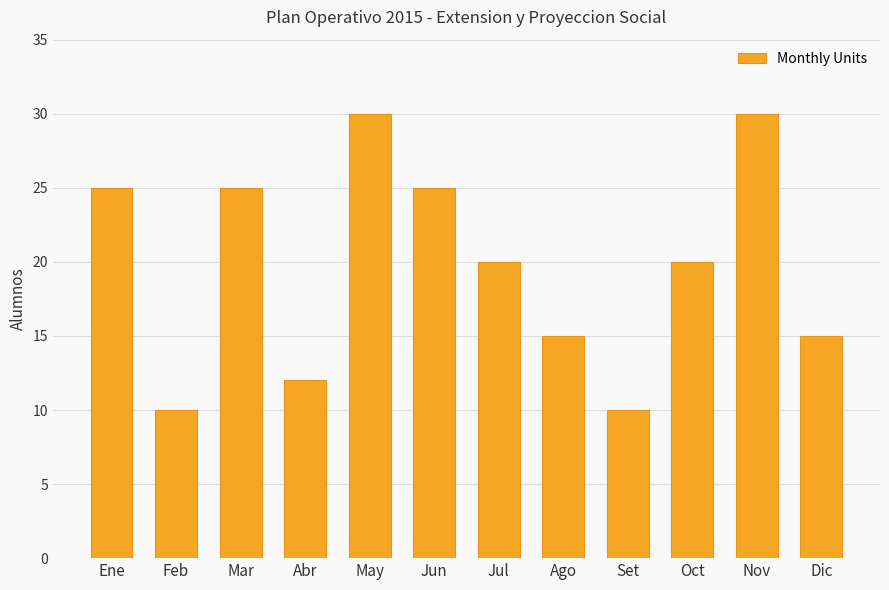

What is the change in value from Ago to Nov?

+15